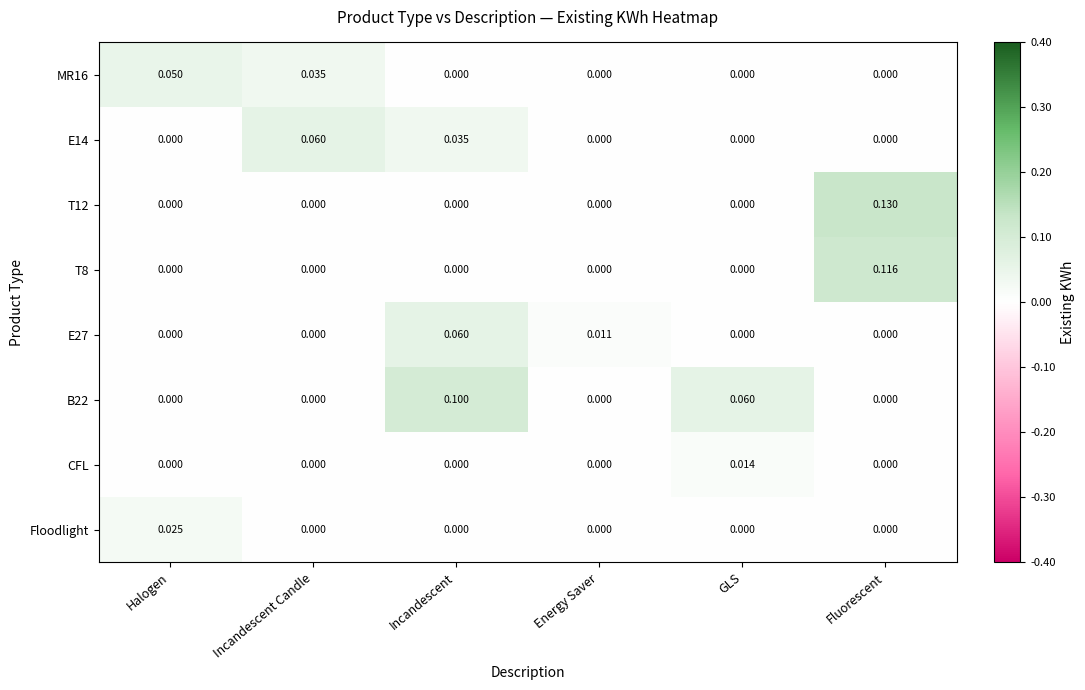

Which series has the widest spread of values?

T12